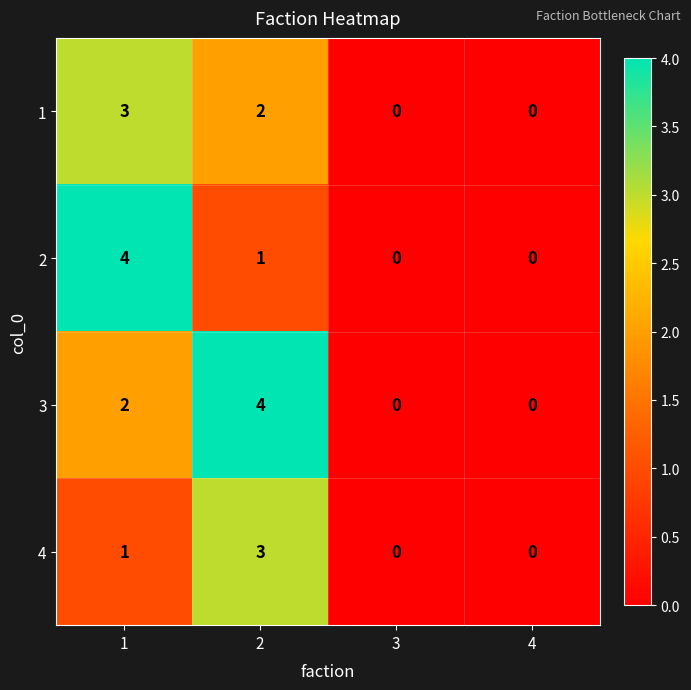

What is the greatest value displayed?

4